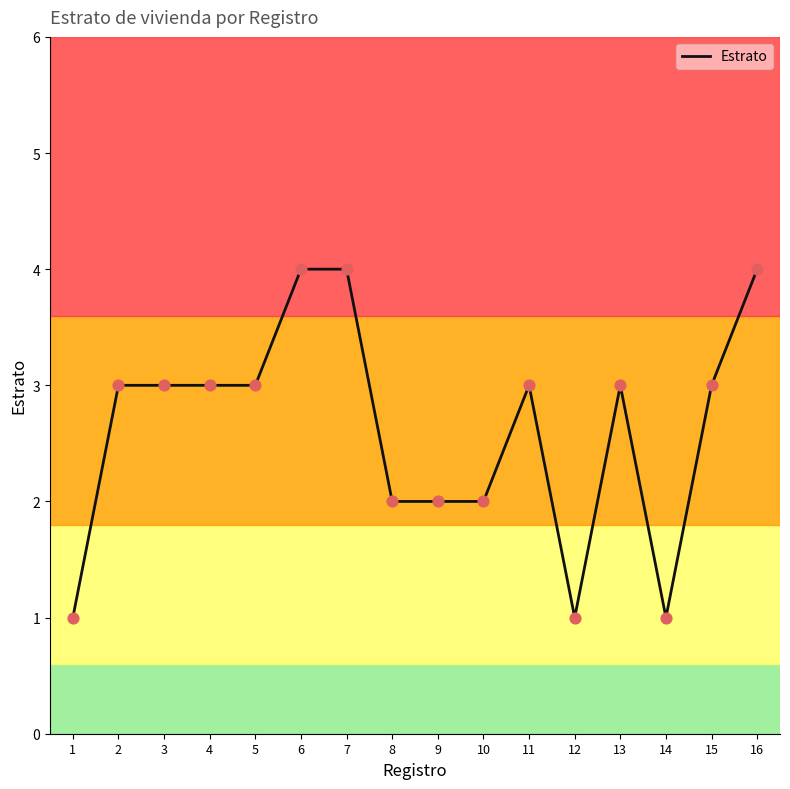

Between 15 and 12, which is larger?

15